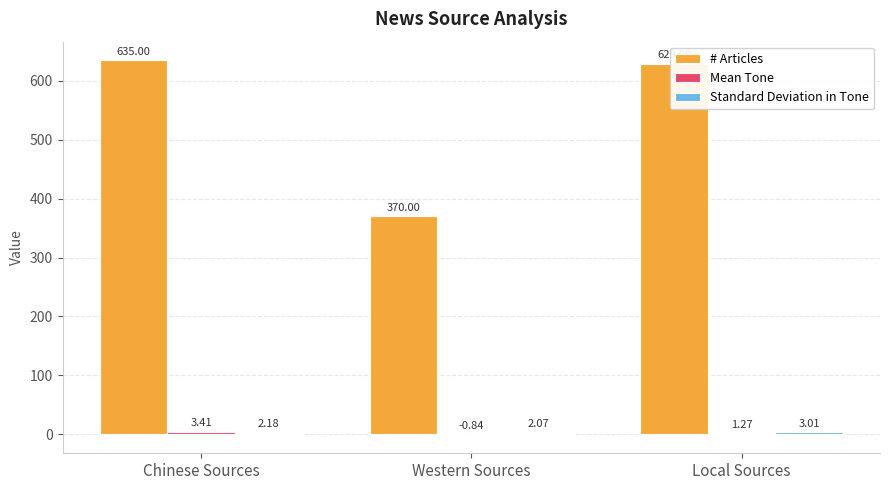

Which label corresponds to the largest value in the chart?

Chinese Sources